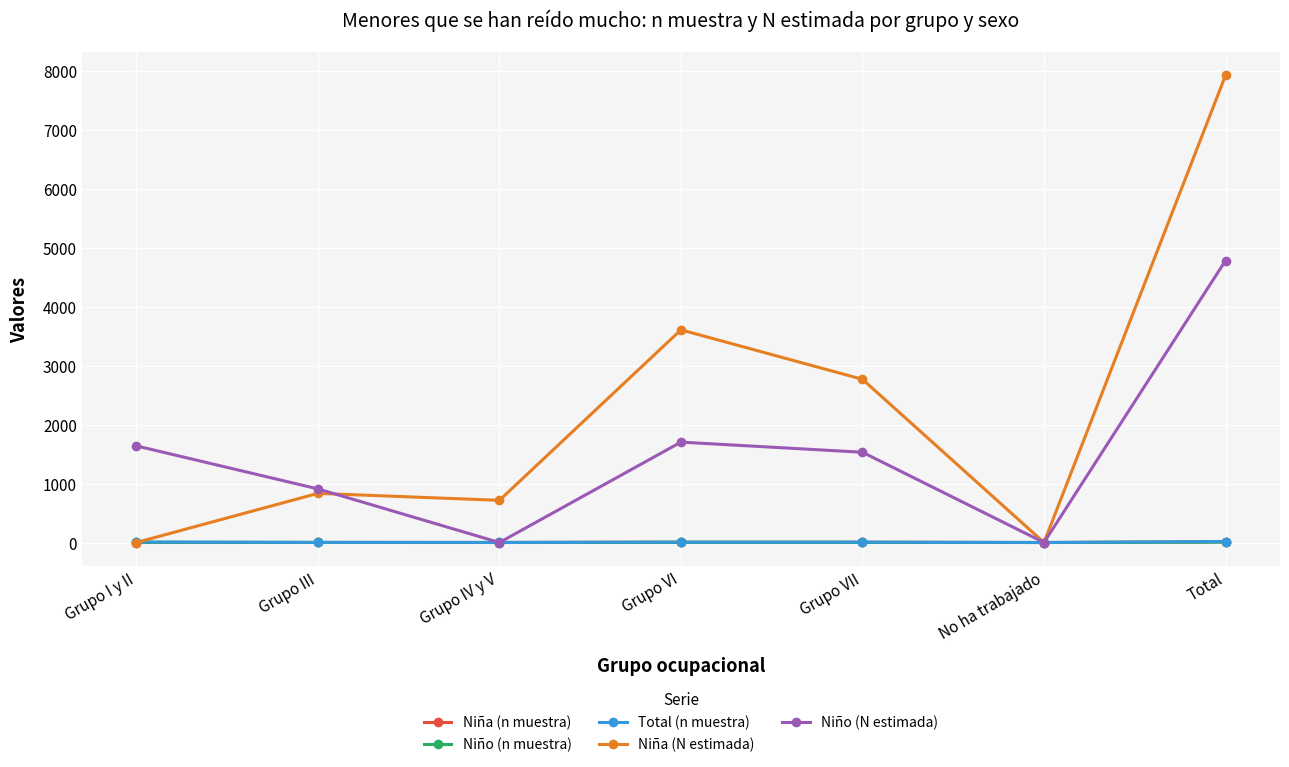

What is the total value across all series at Total?

12750